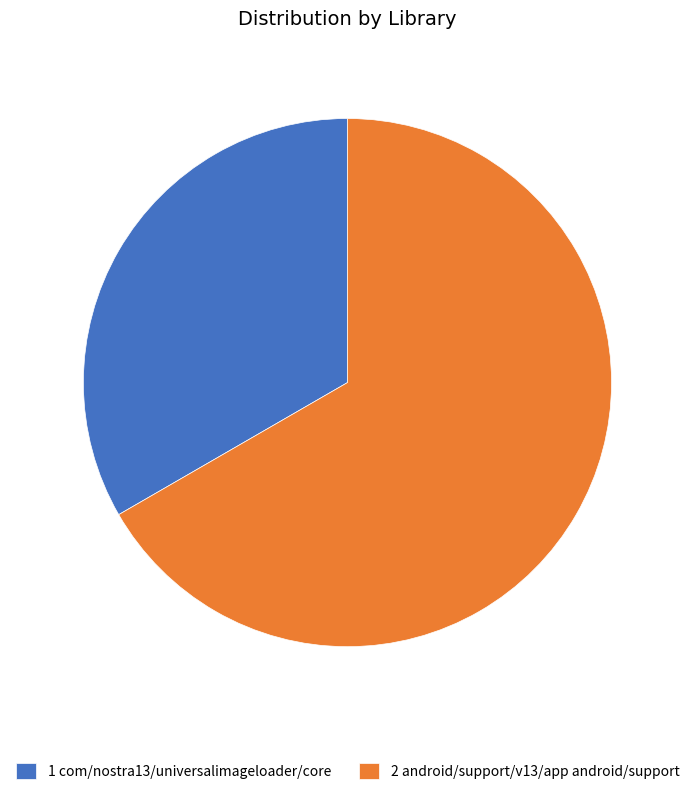

Which category has the smallest portion of the pie?

1 com/nostra13/universalimageloader/core